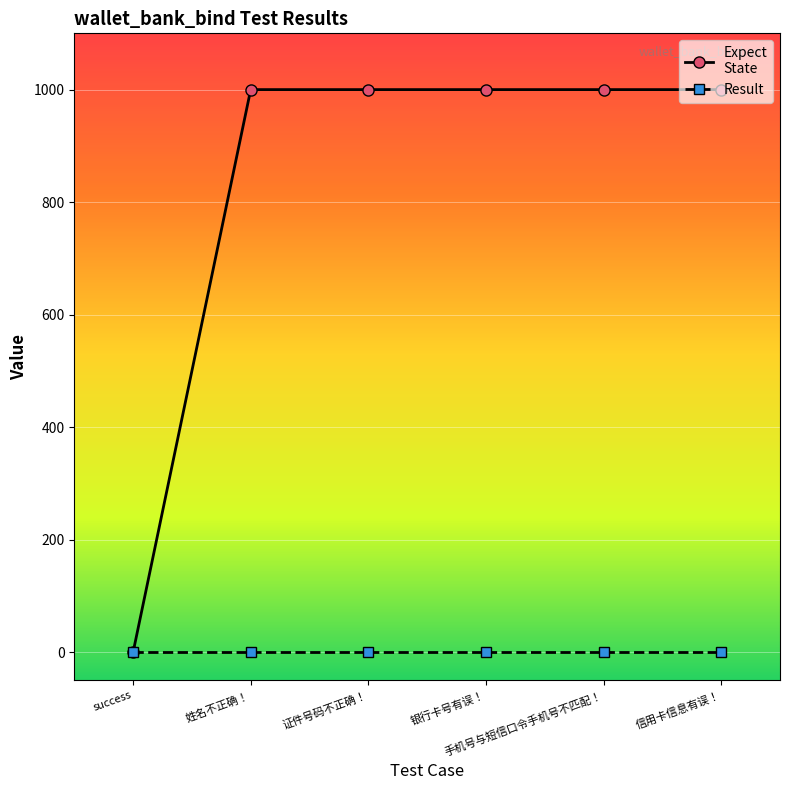

What is the greatest value displayed?

1000